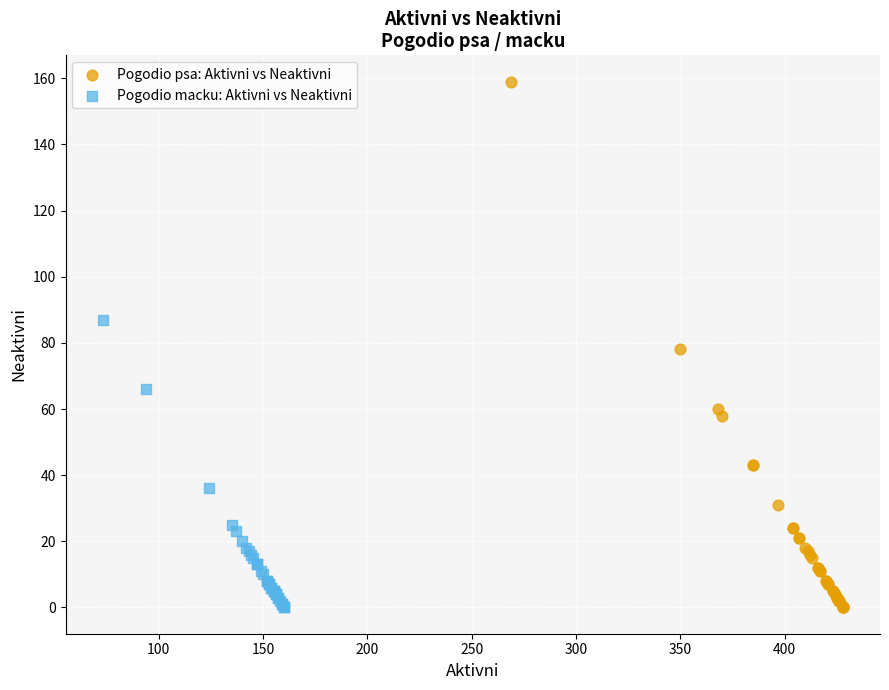

Which series reaches the maximum Y coordinate?

Pogodio psa: Aktivni vs Neaktivni